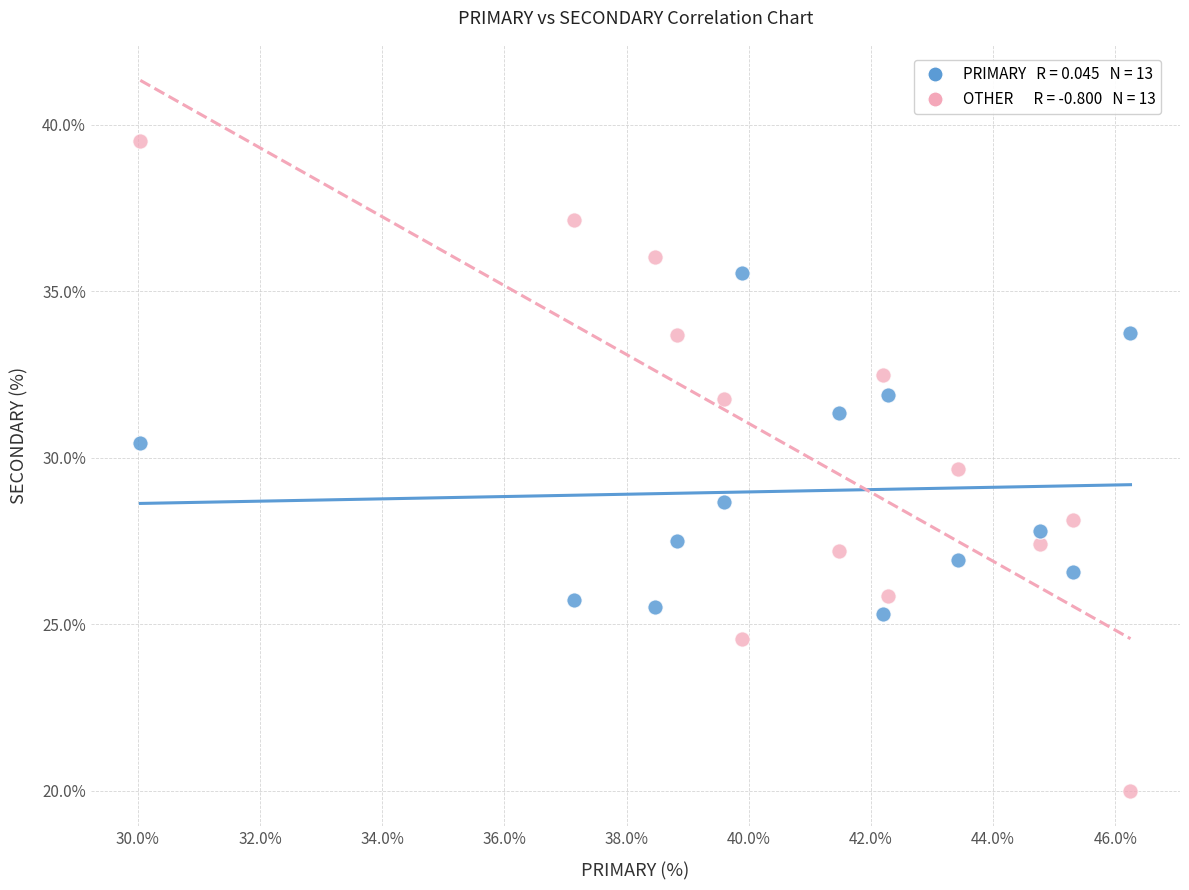

Across all data points, what is the range of Y values (max minus min)?

19.5